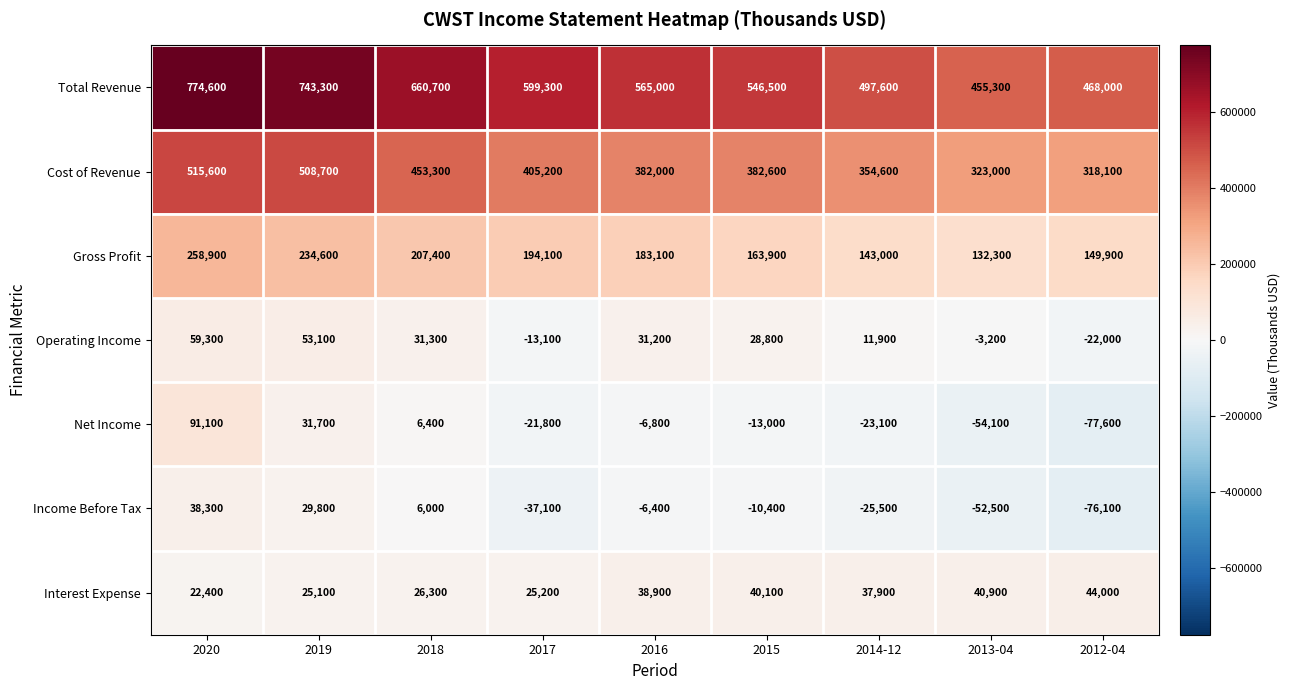

What is the minimum value shown in the chart?

-77600